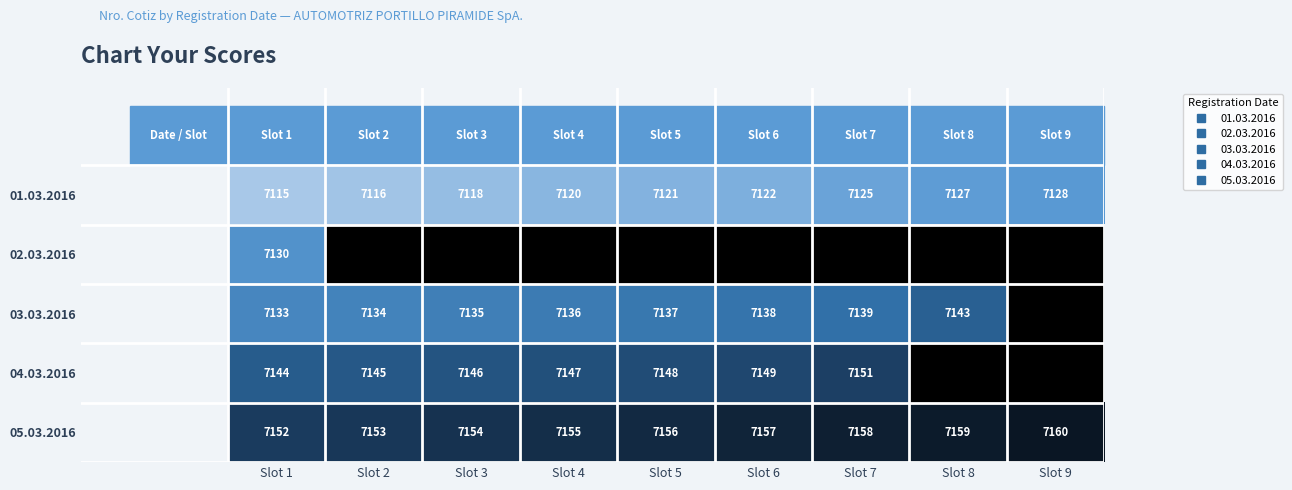

Count the number of data series in this chart.

5